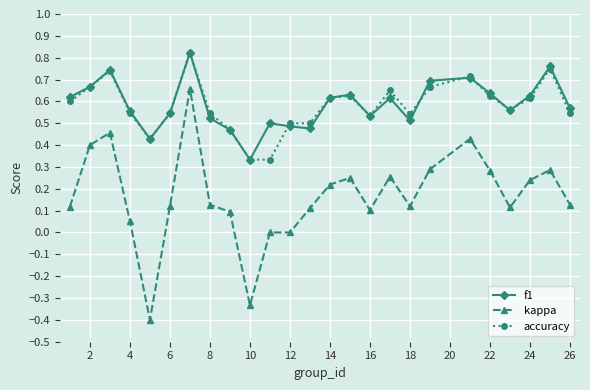

Which series has the widest spread of values?

kappa